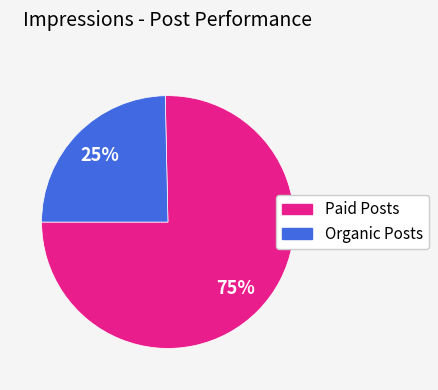

To the nearest percent, what is the average slice percentage?

50%